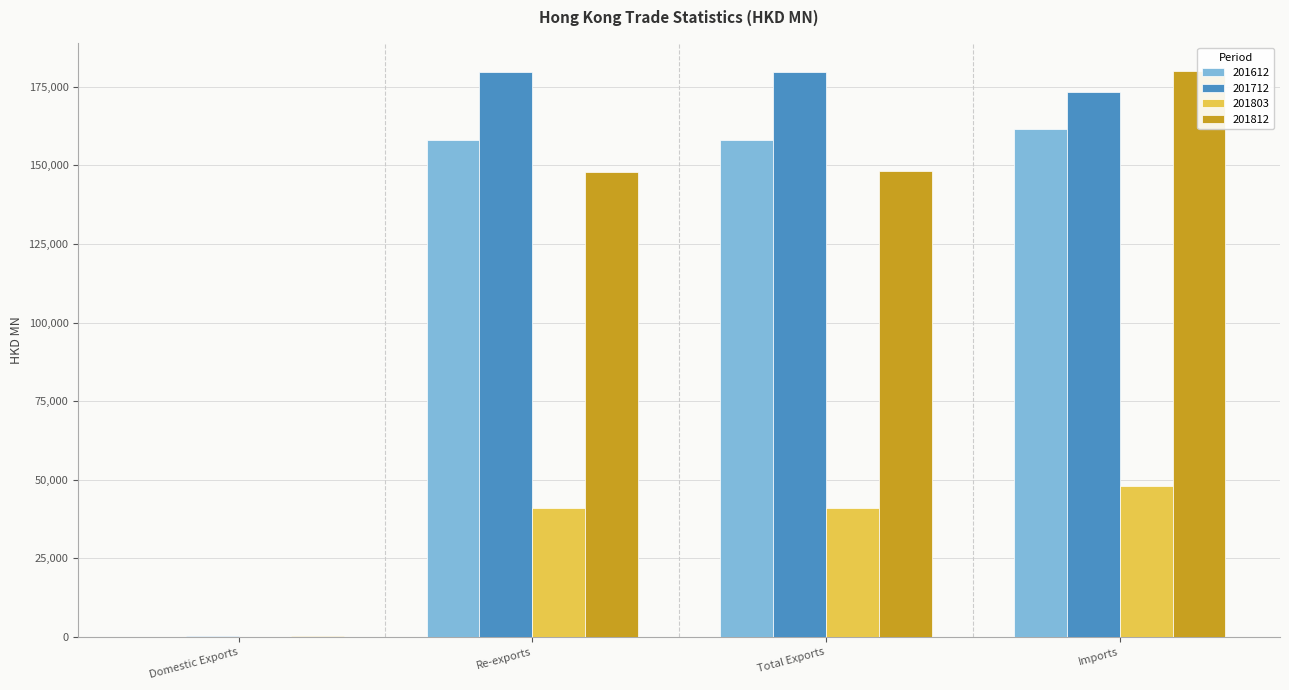

At which label does 201812 first exceed 148065?

Total Exports